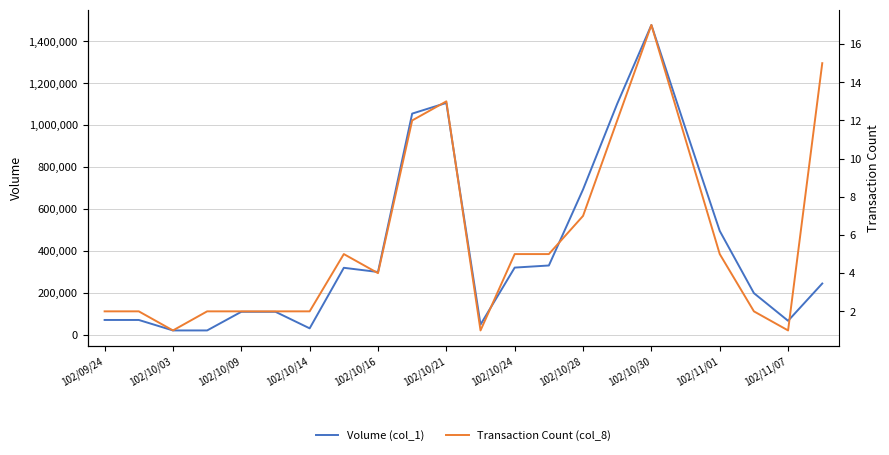

What is the smallest value displayed?

1